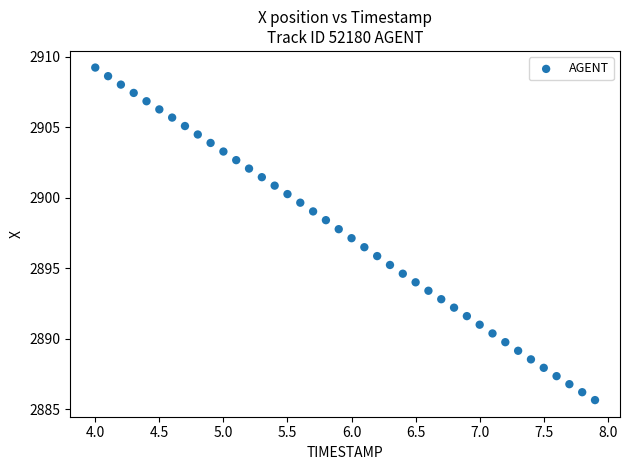

What is the range of Y values (max minus min)?

23.6